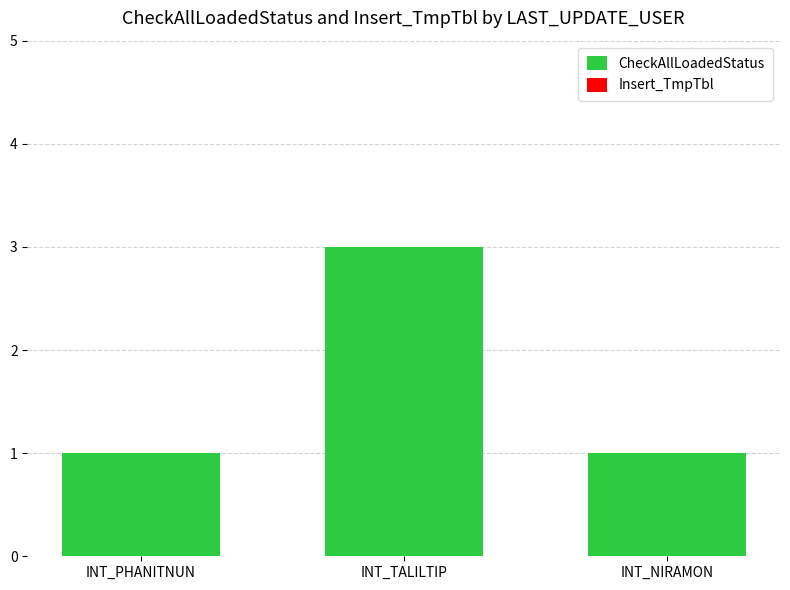

Approximately how many times larger is the value at INT_NIRAMON compared to INT_PHANITNUN?

1.0